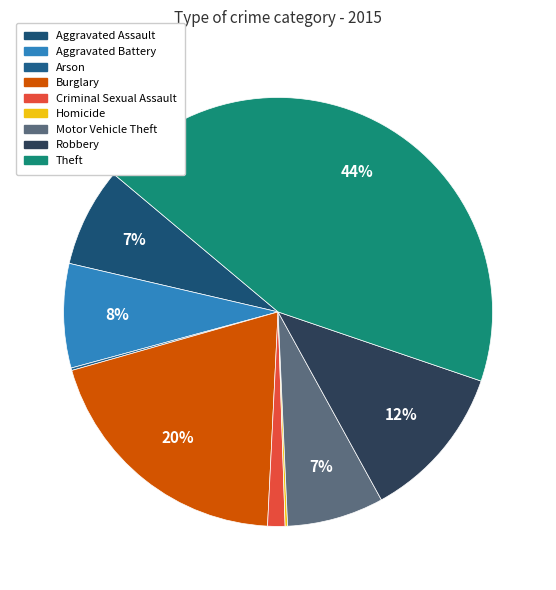

Does Motor Vehicle Theft account for over 50% of the chart?

No